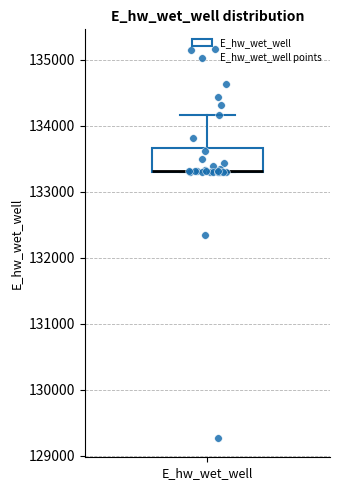

Where does the upper whisker of the box for E_hw_wet_well end on the y-axis? The values are not printed on the chart, so give them approximately, as read against the axis.

134200